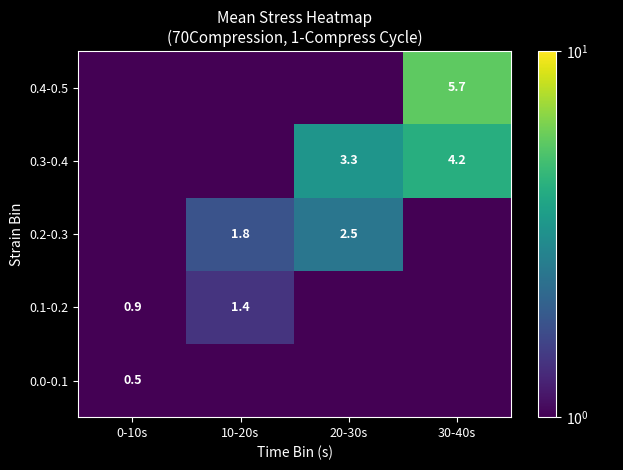

Is the value of 0.4-0.5 at 30-40s greater than the value of 0.3-0.4 at 30-40s?

Yes